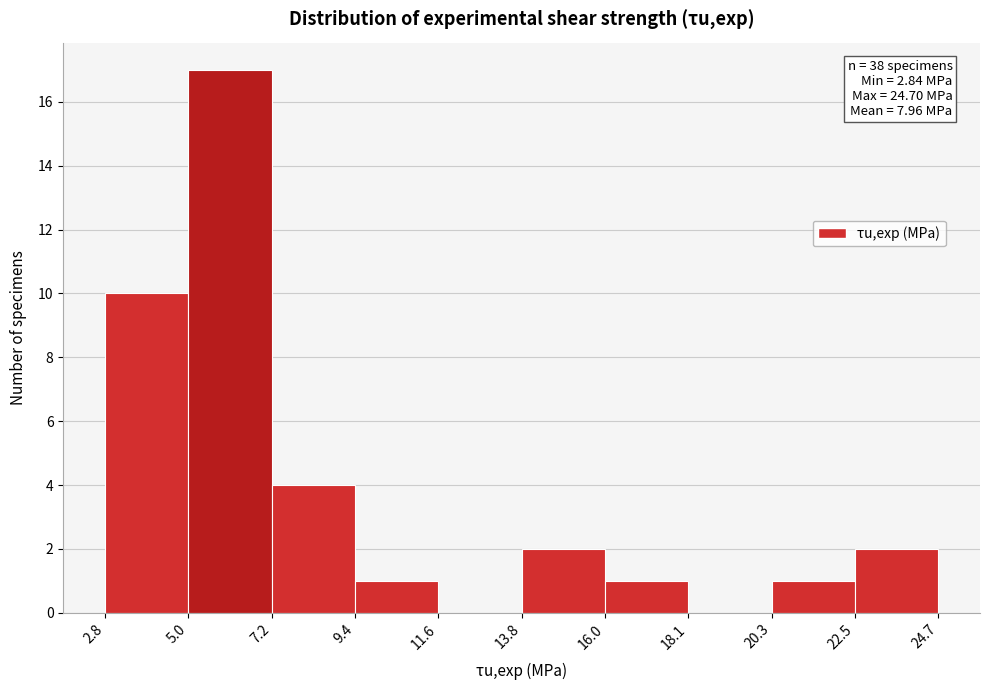

Which range on the x-axis has the tallest bar?

5.0 to 7.2